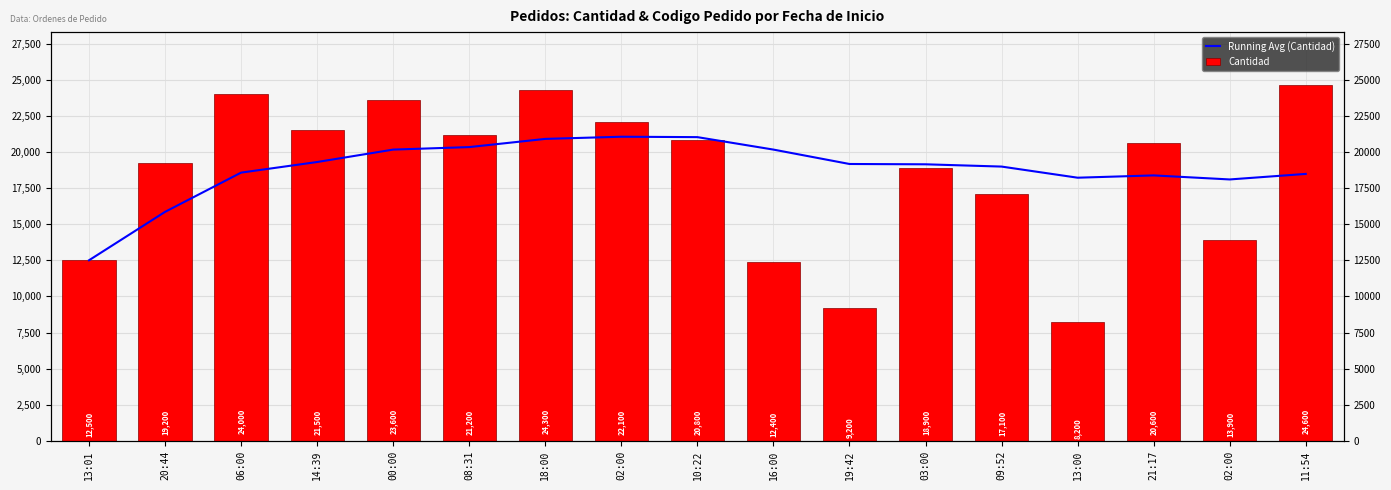

At which category is the sum across all series the highest?

18:00